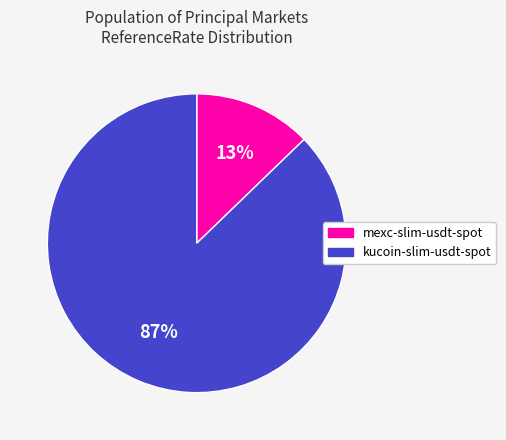

Rank the categories by value from highest to lowest.

kucoin-slim-usdt-spot, mexc-slim-usdt-spot